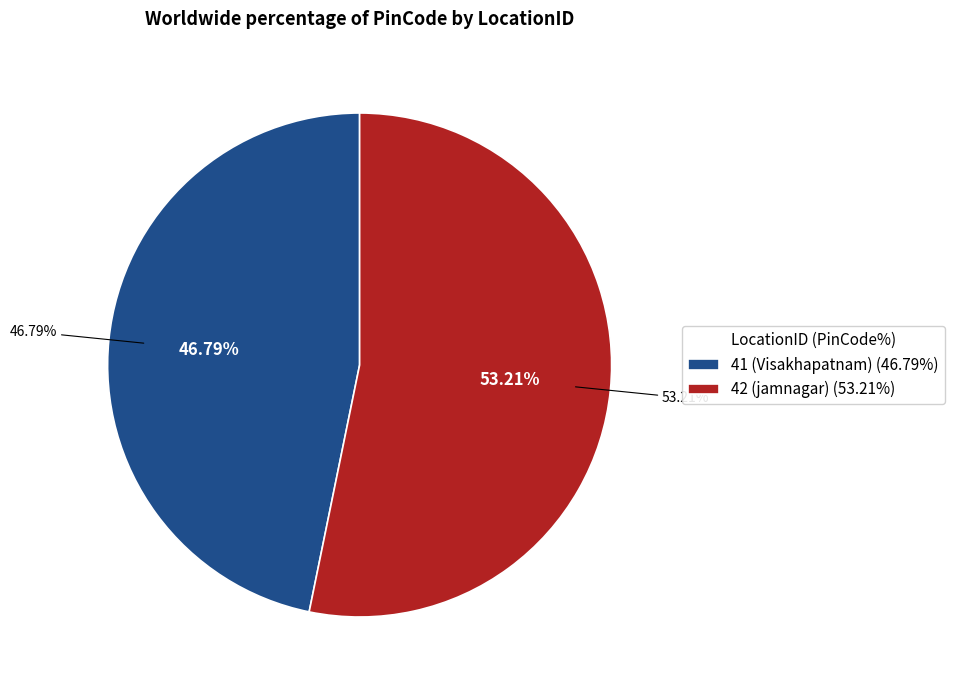

To the nearest percent, what portion does 41 (Visakhapatnam) represent?

47%